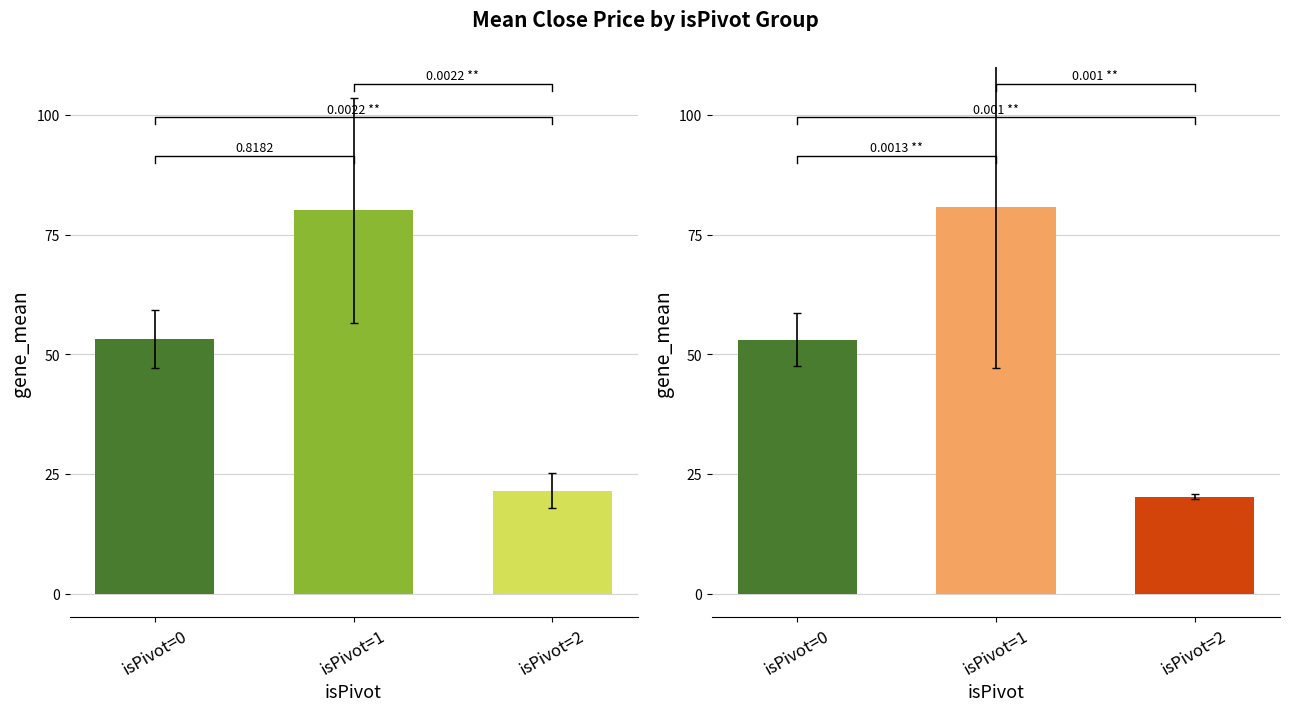

What is the maximum value shown in the chart?

80.1